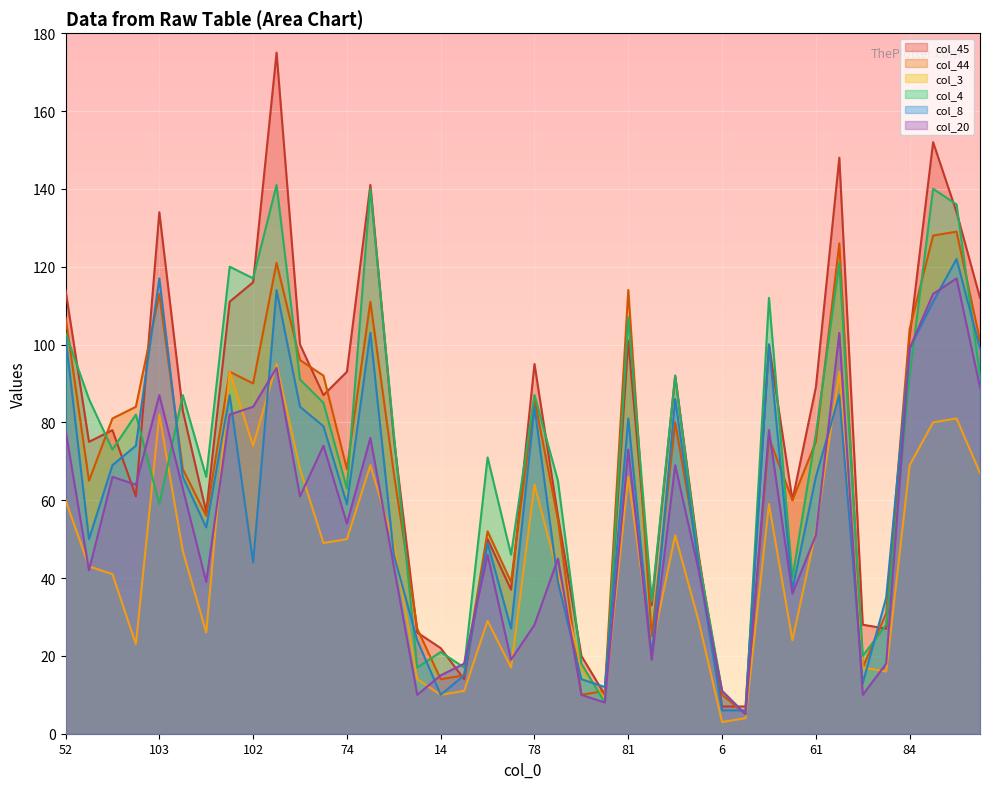

Which series has the largest range (max minus min)?

col_45